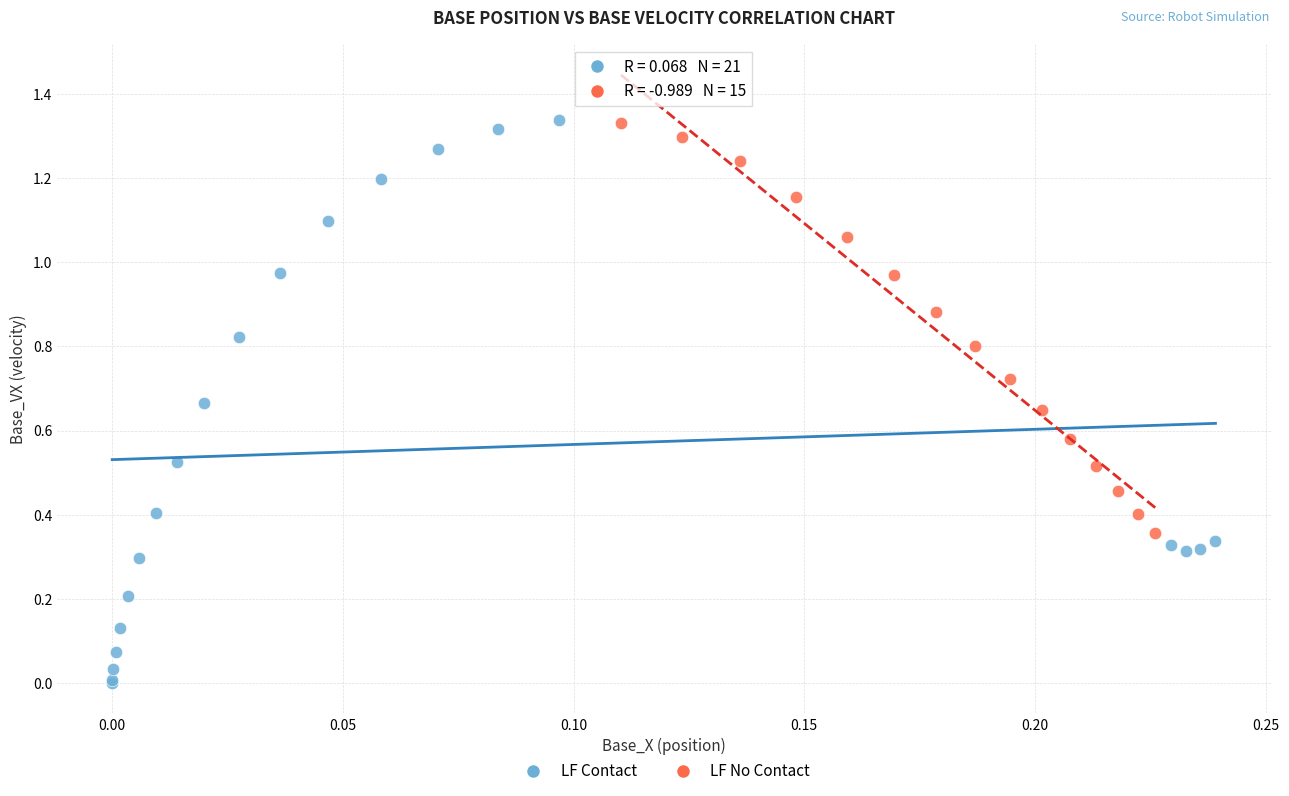

Which series has the widest spread of Y values?

LF Contact